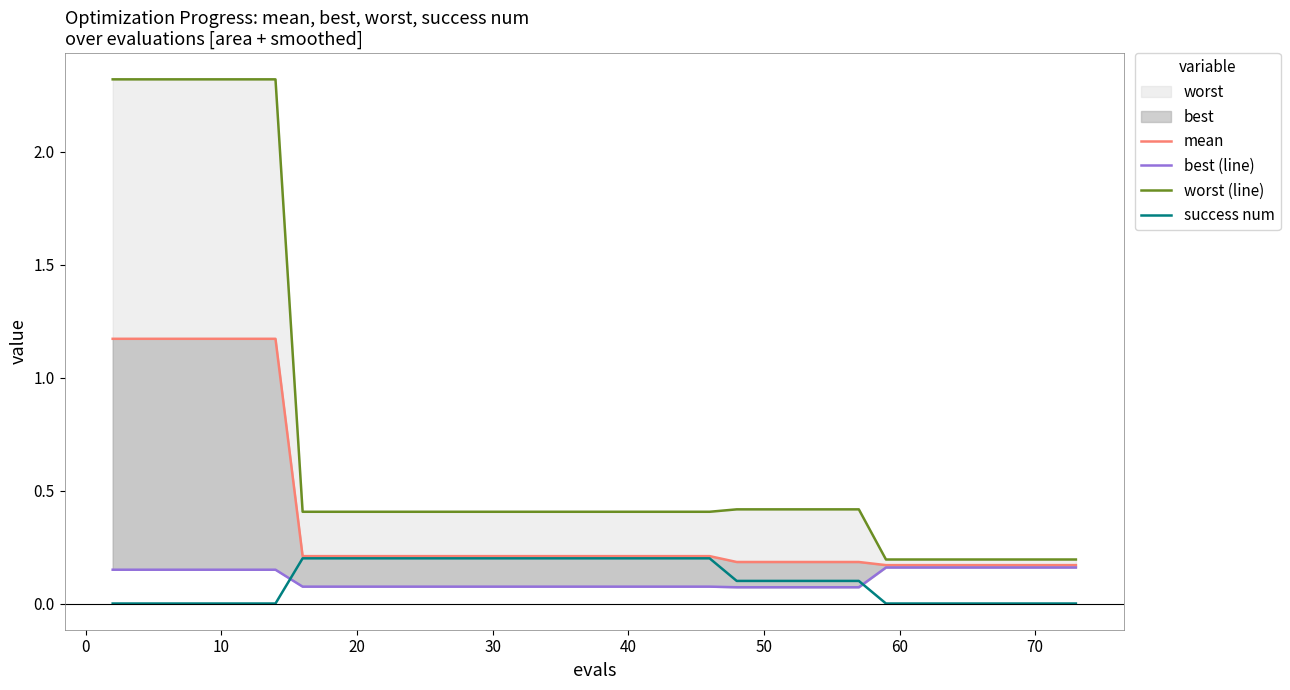

True or false: mean and best (line) cross at least once.

False